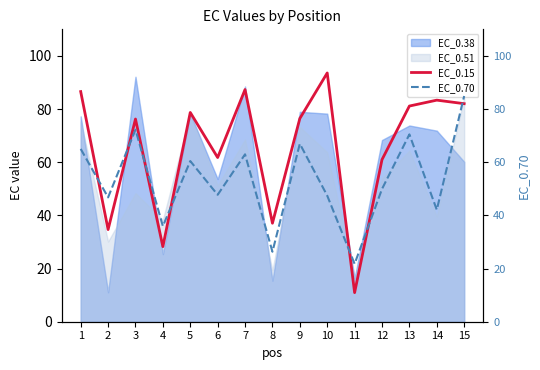

The EC_0.15 series shows 87.3 at 7. True or false?

True